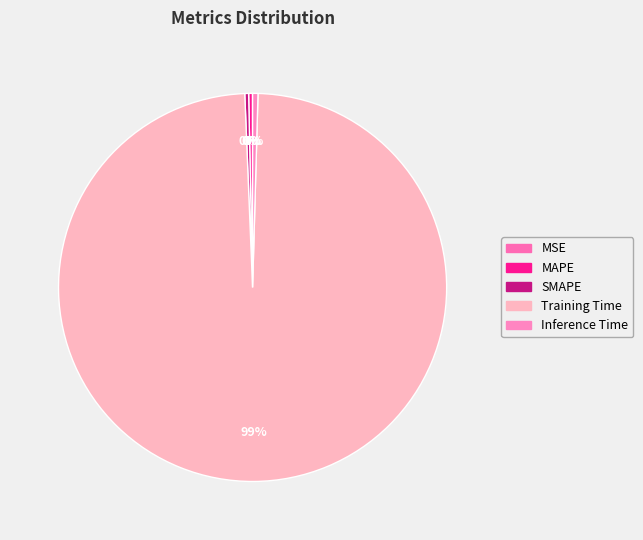

Is it true that MAPE is 0% of the pie?

True